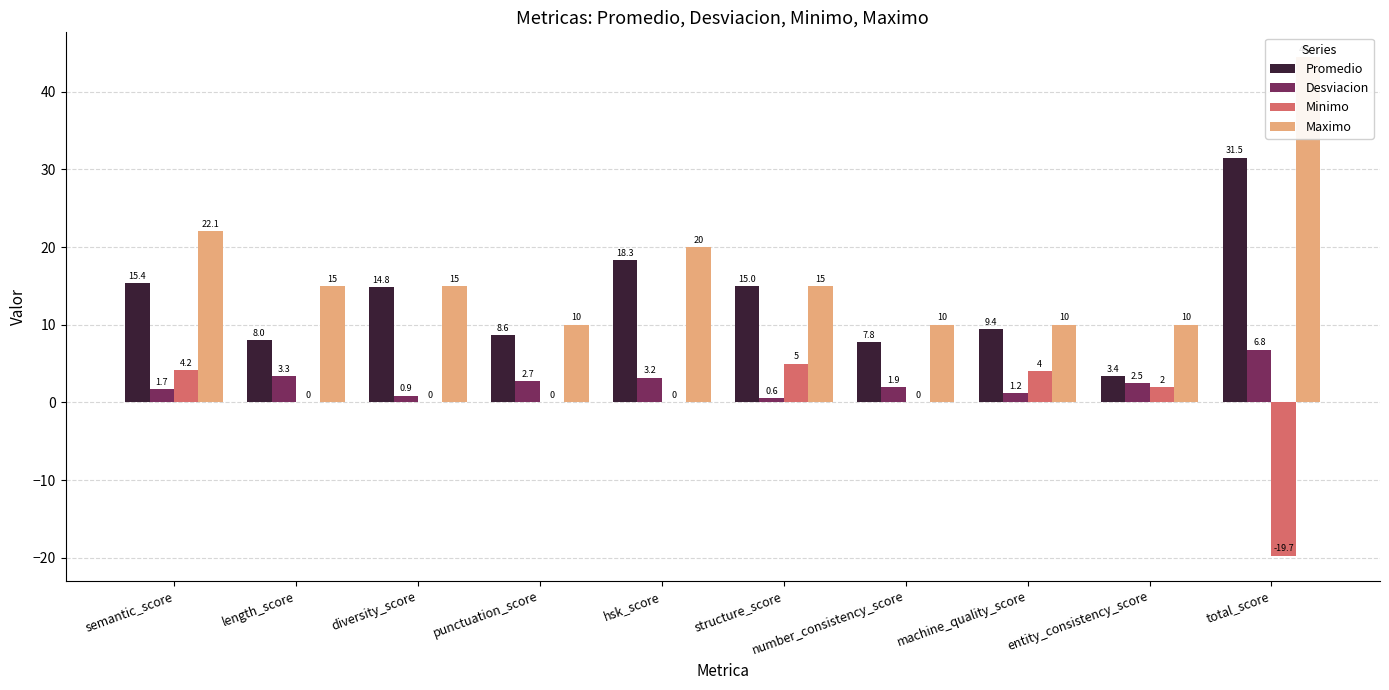

What is the total value across all series at entity_consistency_score?

17.9